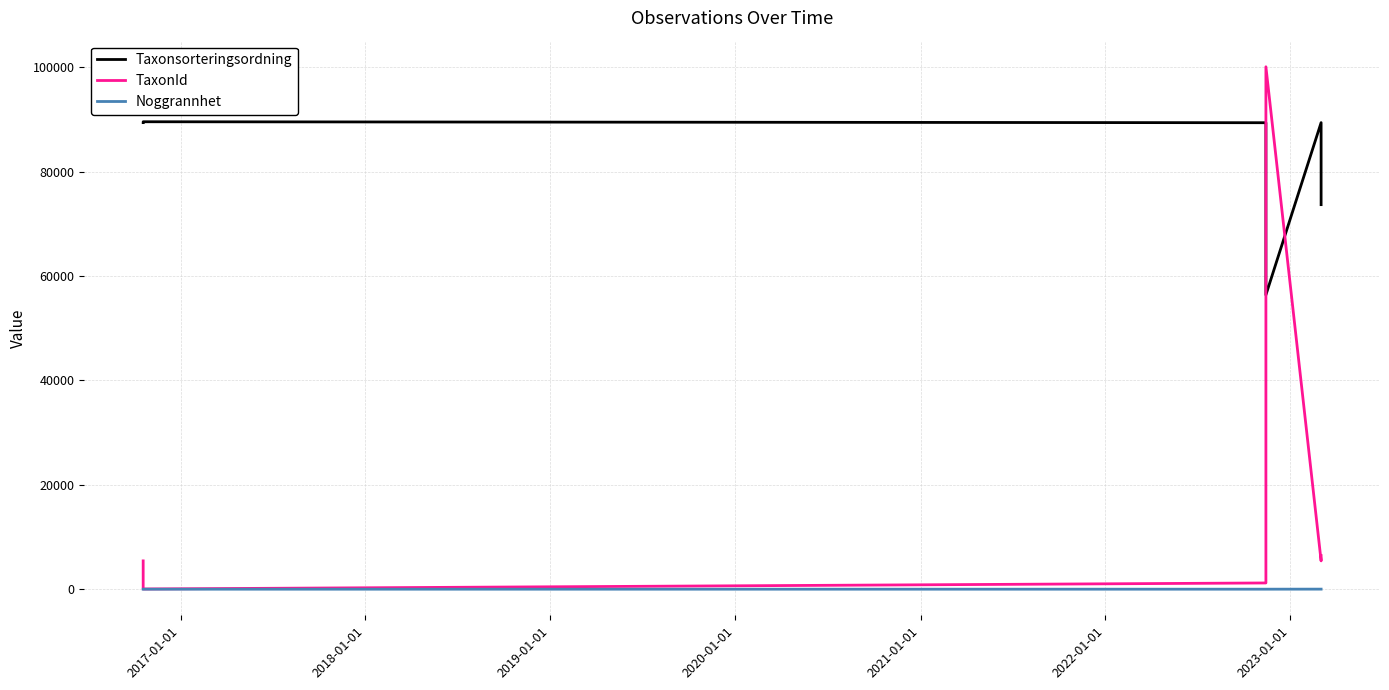

Reading left to right, what are all the values shown in this chart?

Taxonsorteringsordning: 89410	89577	89392	56395	89410	73693
TaxonId: 5432	48	1202	100109	5432	6440
Noggrannhet: 10	10	10	10	20	20